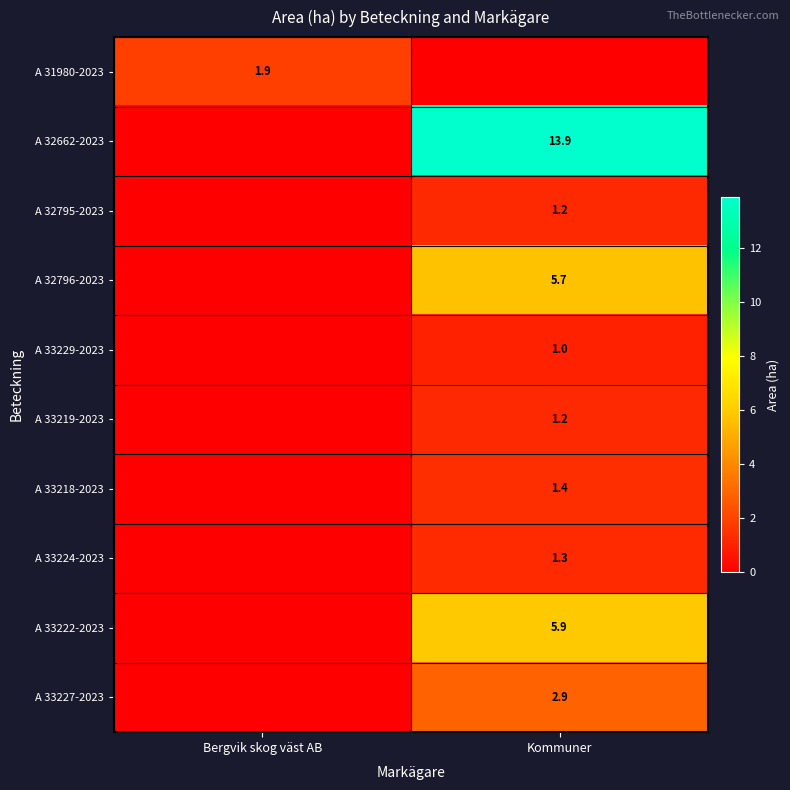

Is it true that A 31980-2023 equals 1.9 at Bergvik skog väst AB?

True